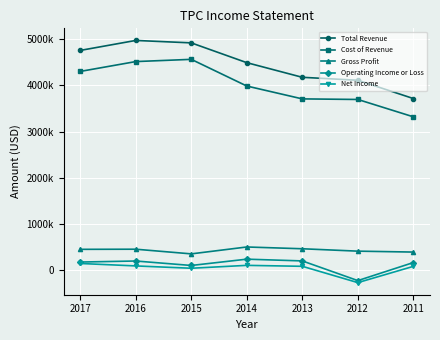

What is the difference between the highest and lowest values at 2016?

4877300